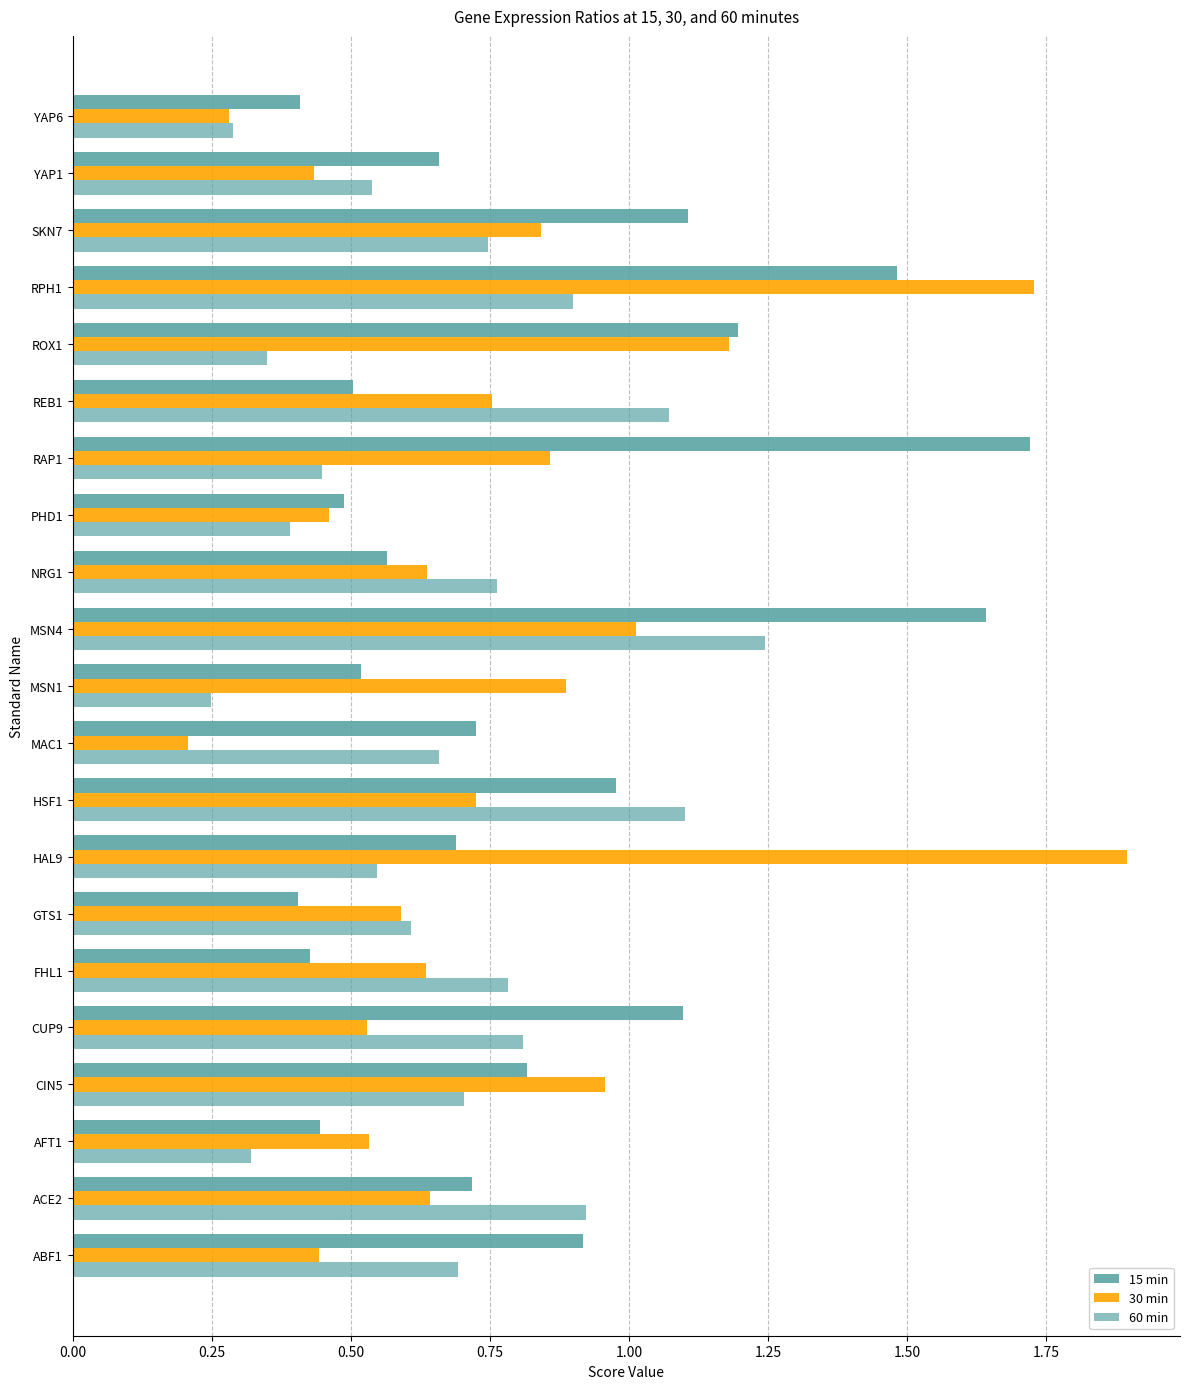

Reading left to right, what are all the values shown in this chart?

15 min: 0.9	0.7	0.4	0.8	1.1	0.4	0.4	0.7	1.0	0.7	0.5	1.6	0.6	0.5	1.7	0.5	1.2	1.5	1.1	0.7	0.4
30 min: 0.4	0.6	0.5	1.0	0.5	0.6	0.6	1.9	0.7	0.2	0.9	1.0	0.6	0.5	0.9	0.8	1.2	1.7	0.8	0.4	0.3
60 min: 0.7	0.9	0.3	0.7	0.8	0.8	0.6	0.5	1.1	0.7	0.2	1.2	0.8	0.4	0.4	1.1	0.4	0.9	0.7	0.5	0.3